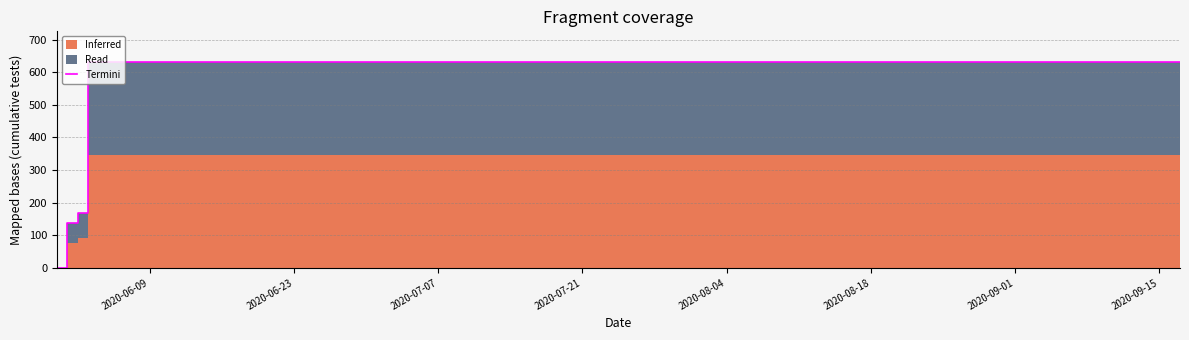

True or false: there are more than 1 points higher than both neighbors.

False